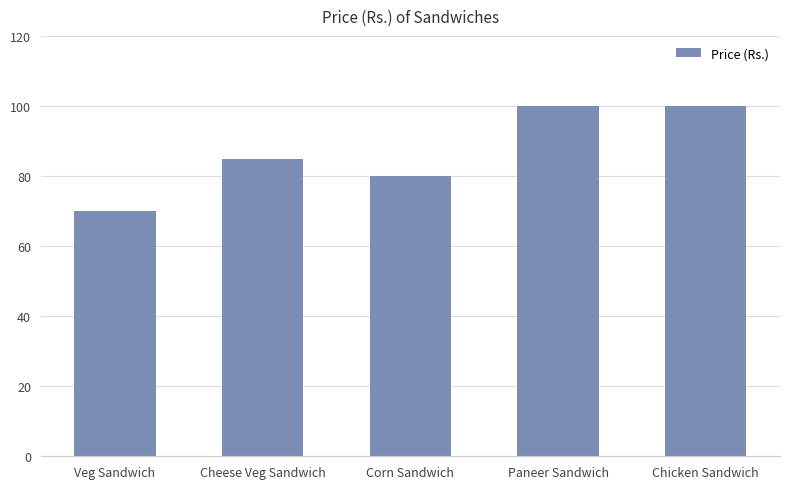

What is the label of the 5th bar from the left?

Chicken Sandwich